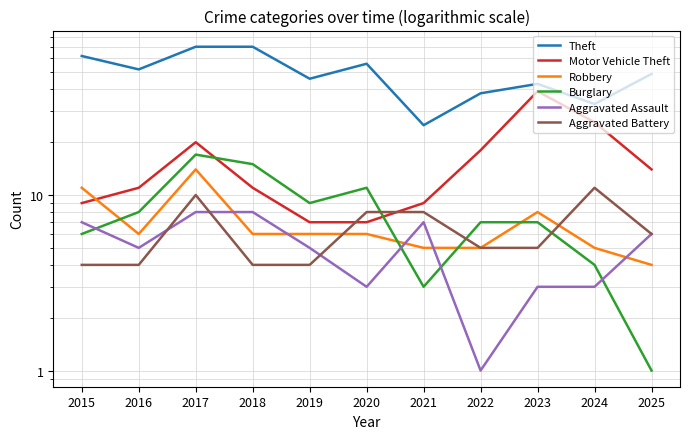

Rank the series by their maximum value, from lowest to highest.

Aggravated Assault, Aggravated Battery, Robbery, Burglary, Motor Vehicle Theft, Theft